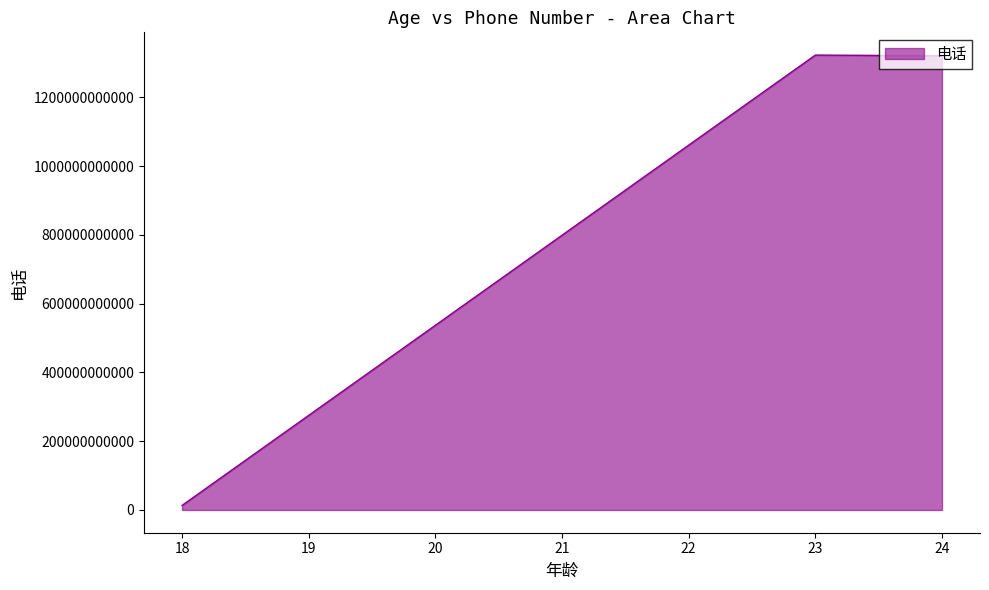

Read the value at 24, to the nearest 100.

1321343213100